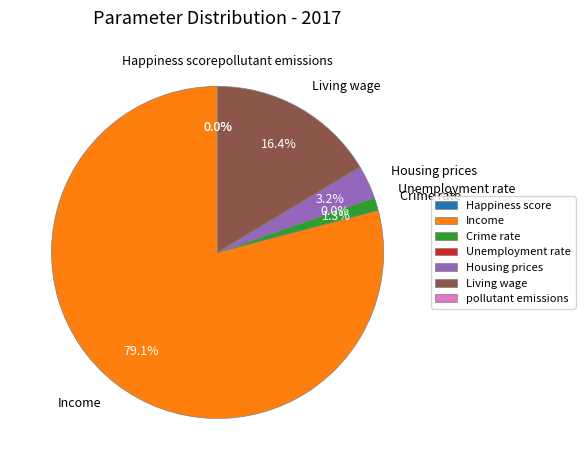

What portion of the pie excludes Income?

20.9%